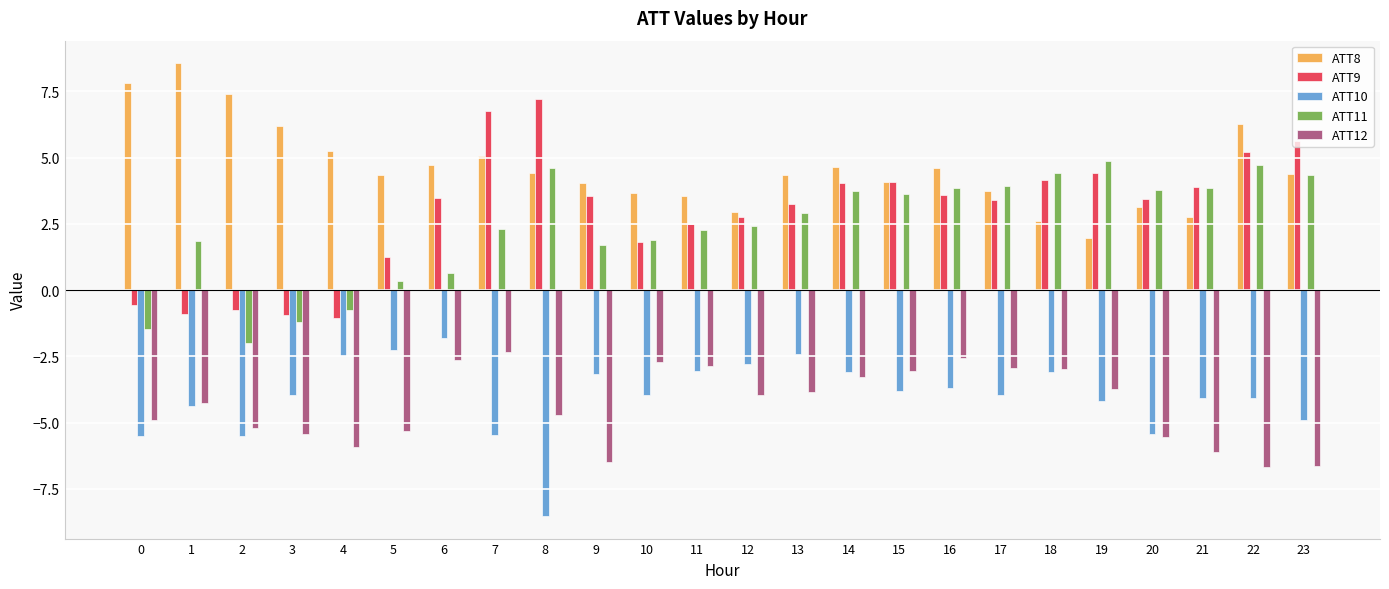

How many values in ATT11 are below zero?

4